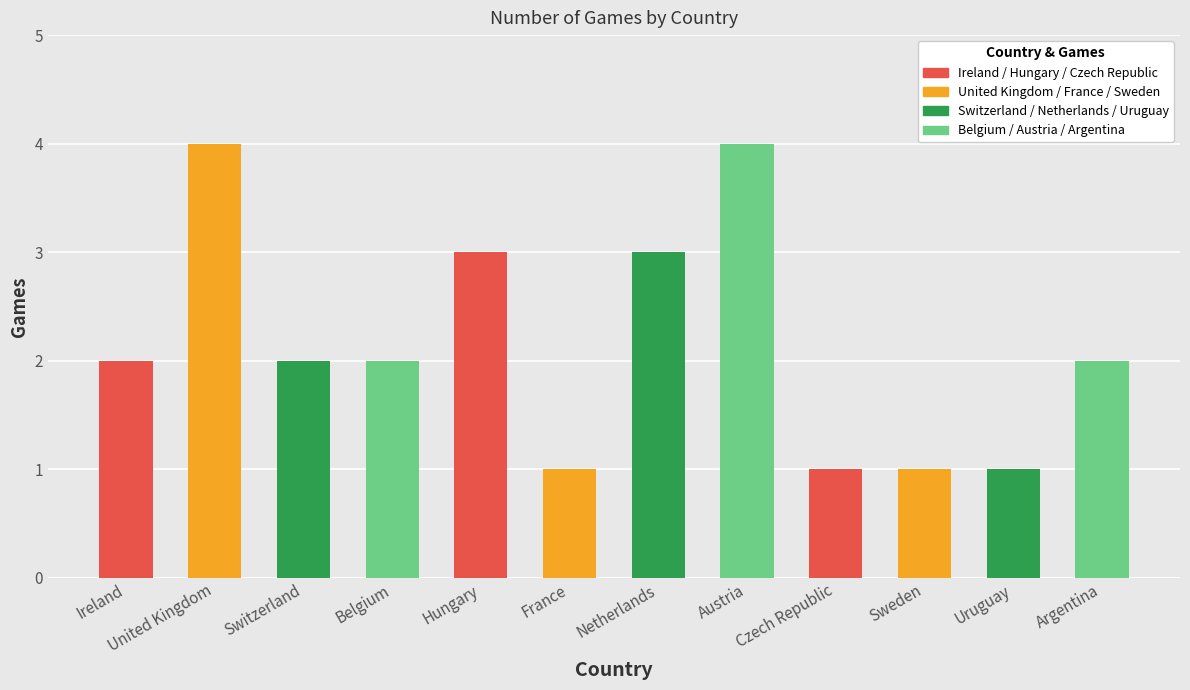

What is the value of the 6th bar from the left?

1